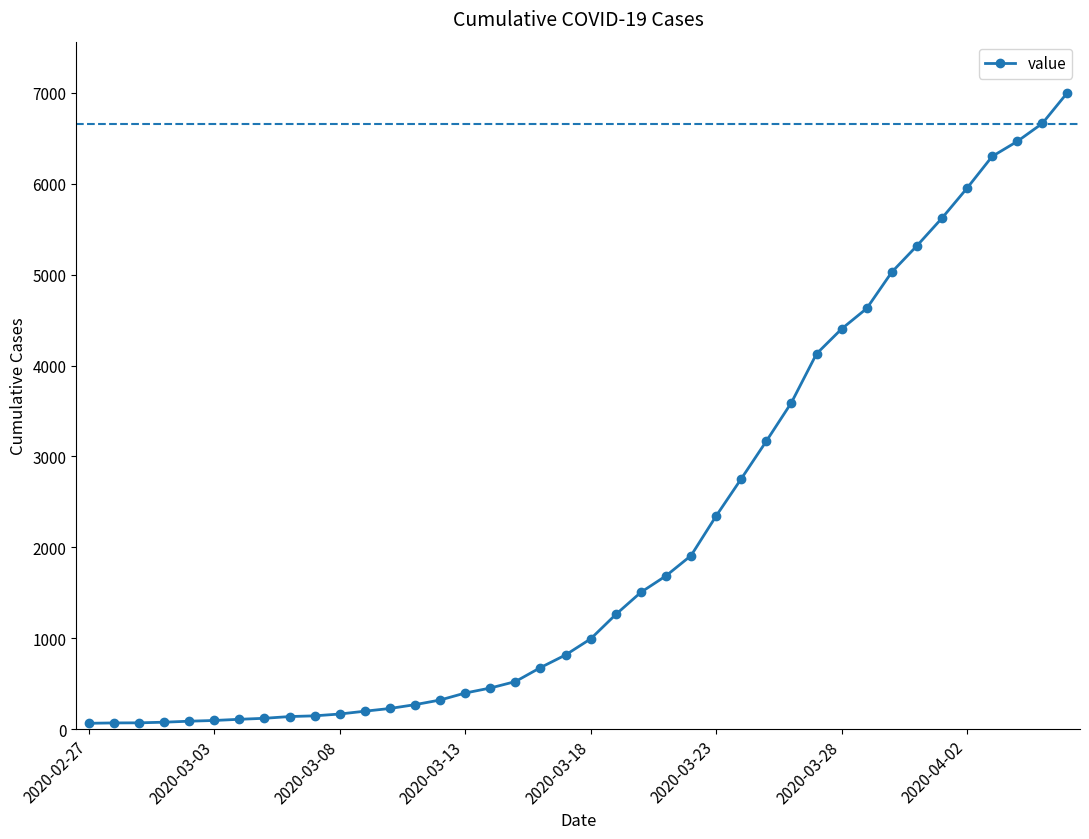

What is the maximum value shown in the chart?

7003